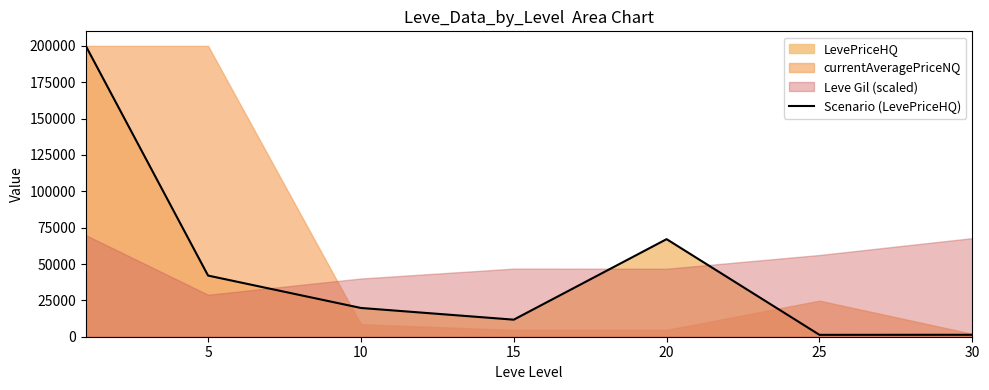

The value of Scenario (LevePriceHQ) at 10 is 19775.0. True or false?

True